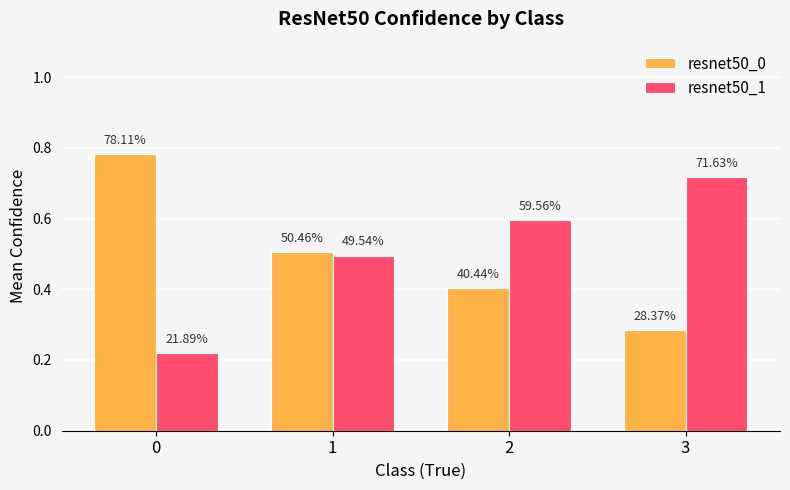

How many bars are there in total?

8